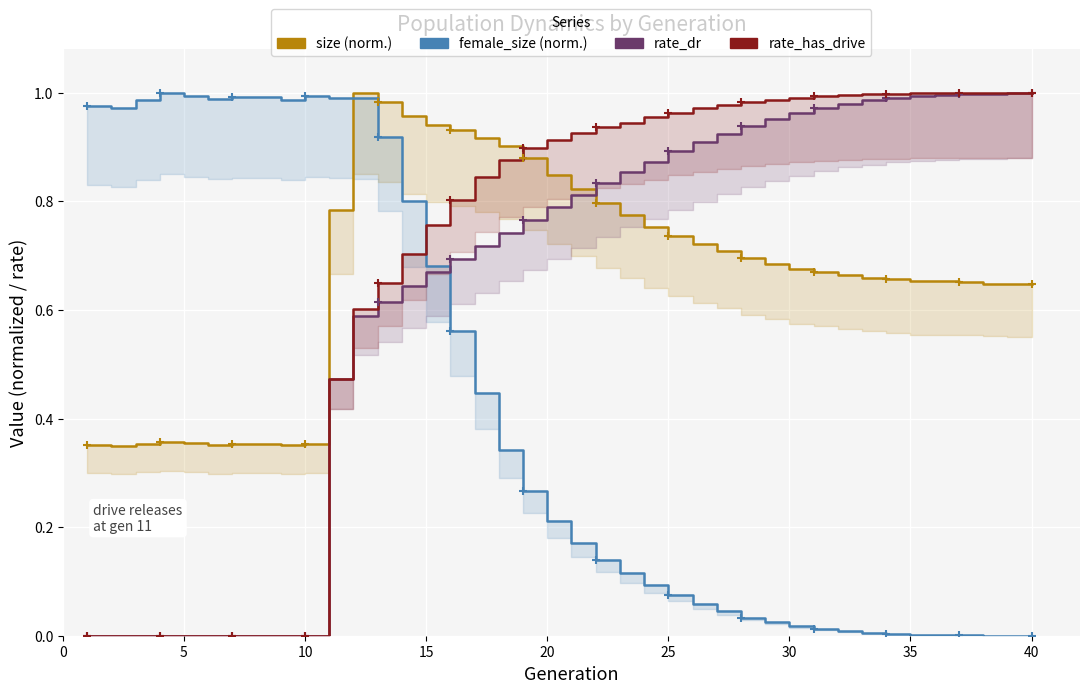

What are all the series names shown in the legend?

size (normalized), female_size (normalized), rate_dr, rate_has_drive